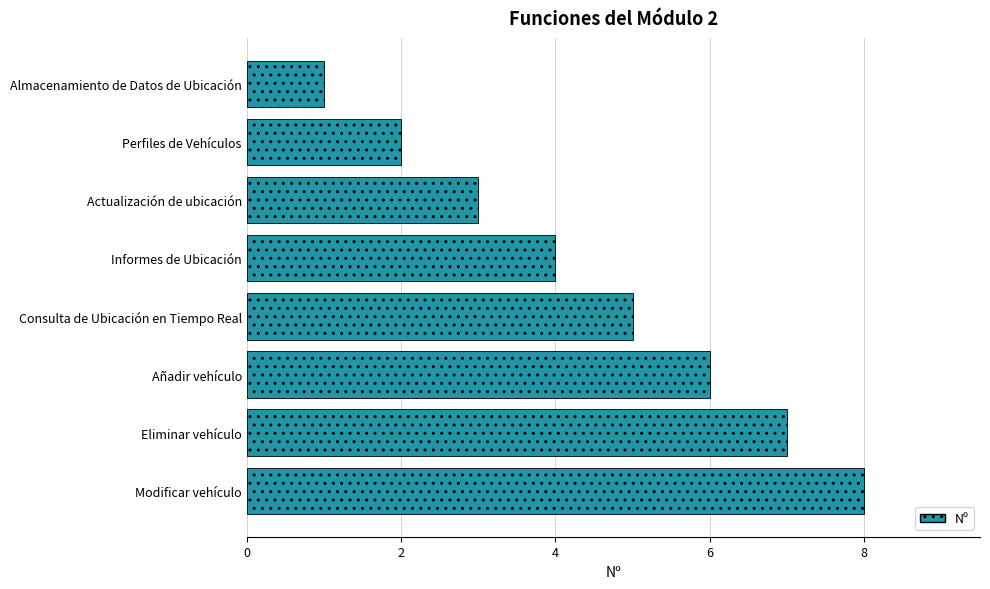

What is the minimum value shown in the chart?

1